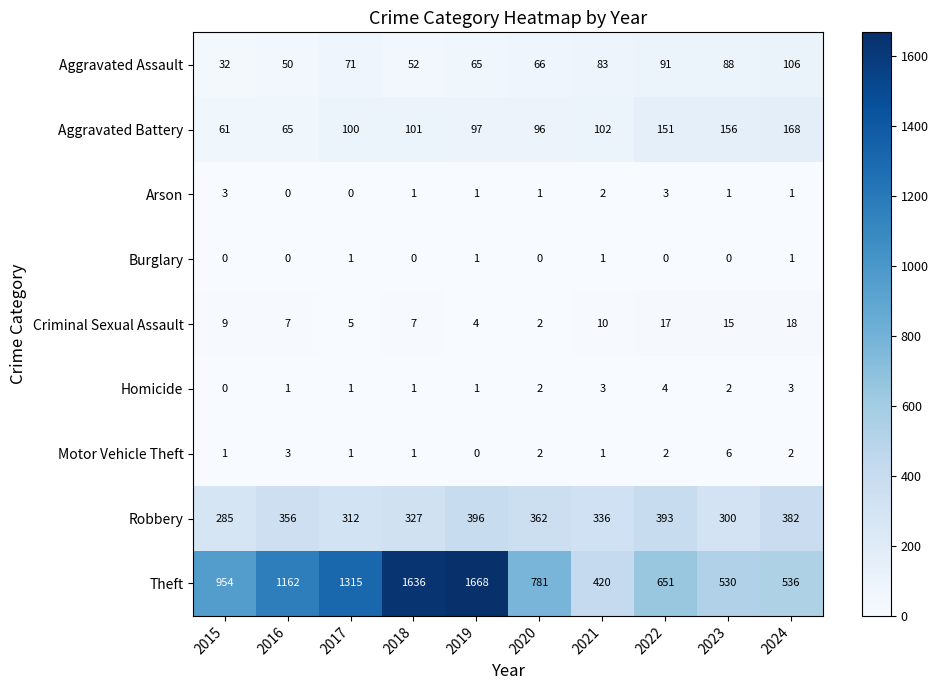

How many values in Arson are above zero?

8